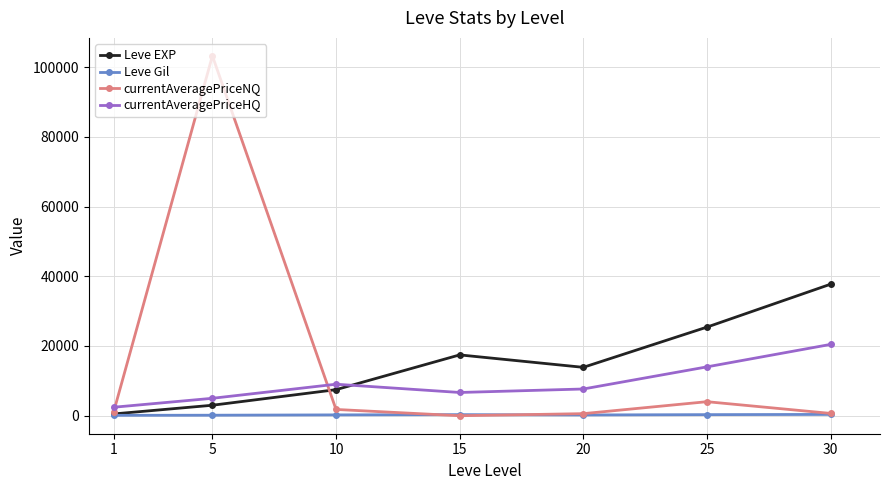

Which series has the largest range (max minus min)?

currentAveragePriceNQ